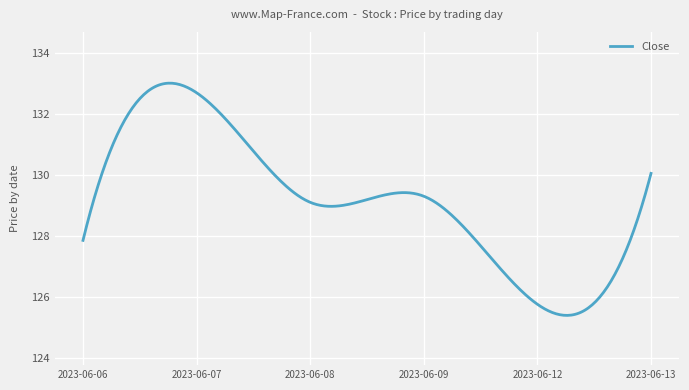

What is the smallest value displayed?

125.4